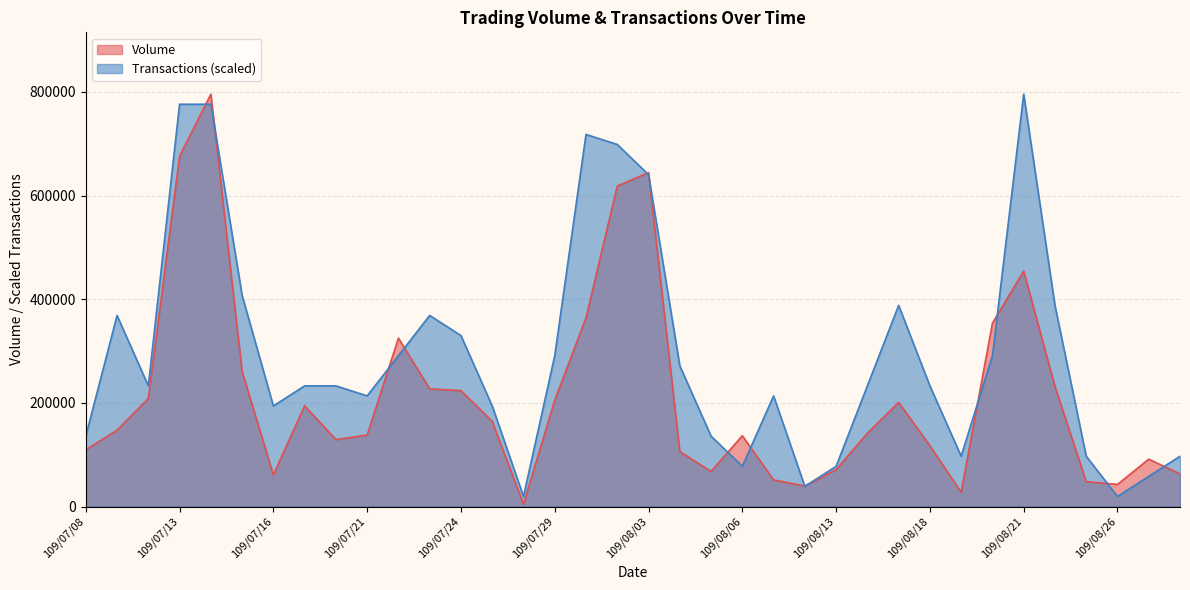

What is the difference between the Volume values at 109/07/16 and 109/08/14?

80300.0